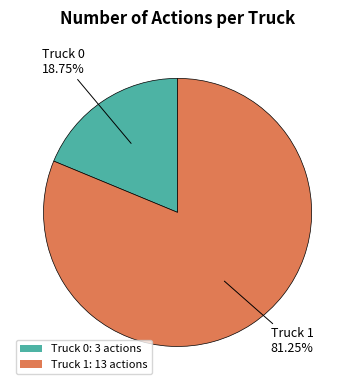

Is Truck 1 the majority of the pie?

Yes